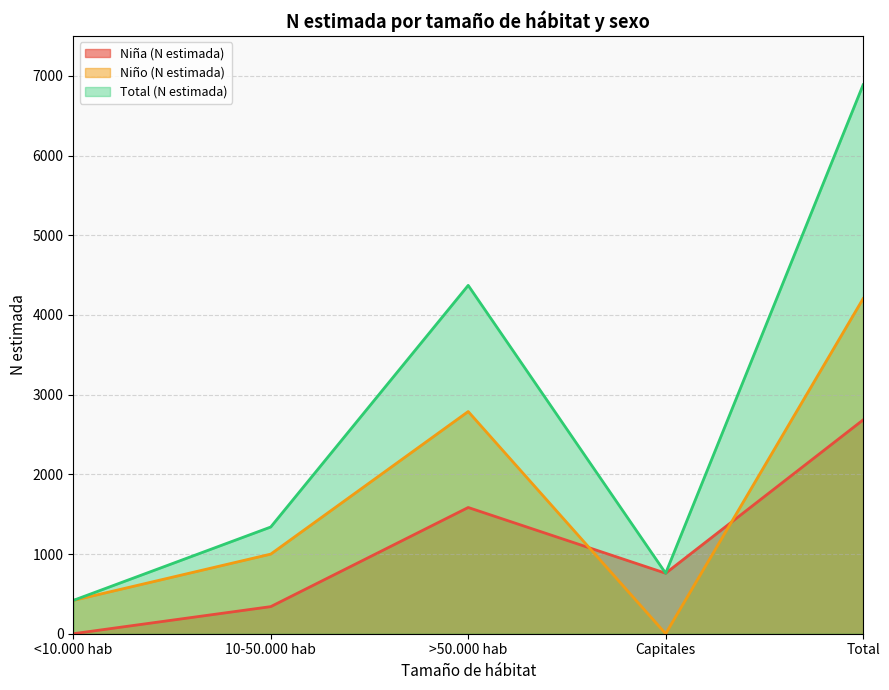

True or false: Niña (N estimada) and Total (N estimada) intersect in this chart.

False